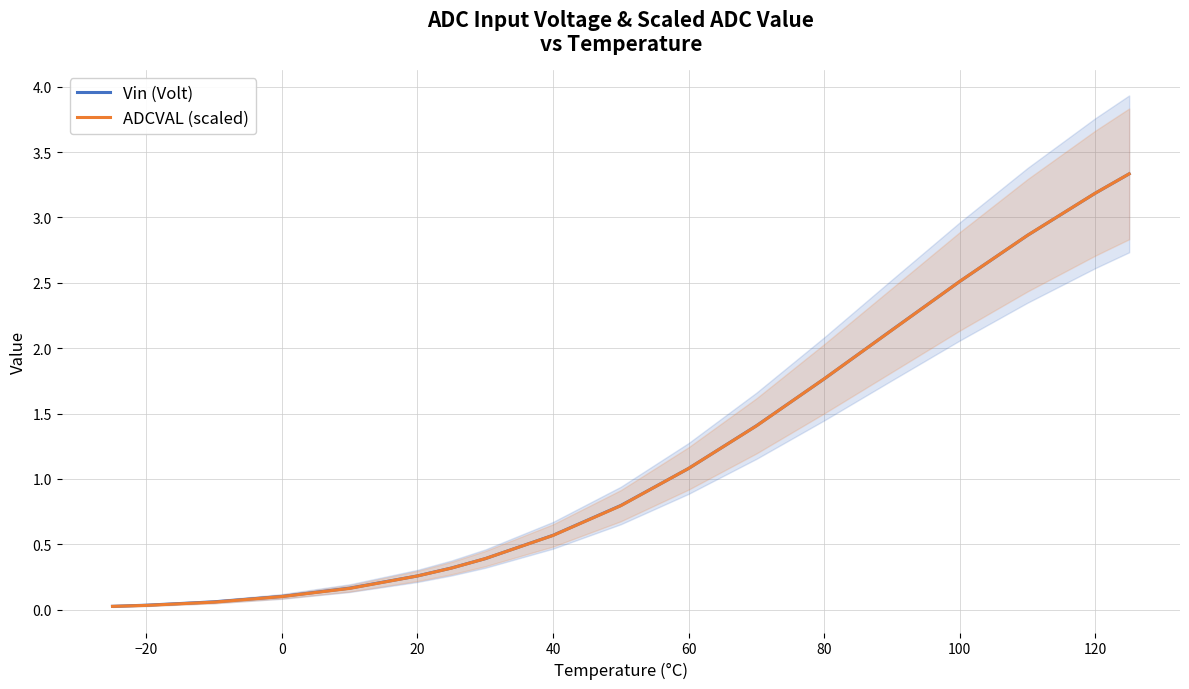

What are all the series names shown in the legend?

Vin (Volt), ADCVAL (scaled)